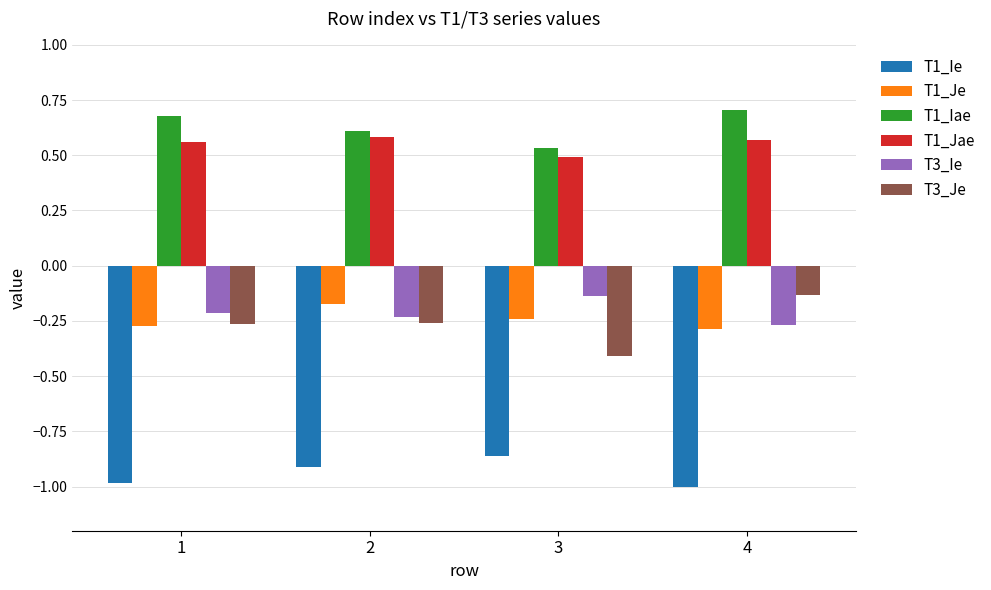

At which label is T1_Jae closest to 0?

3